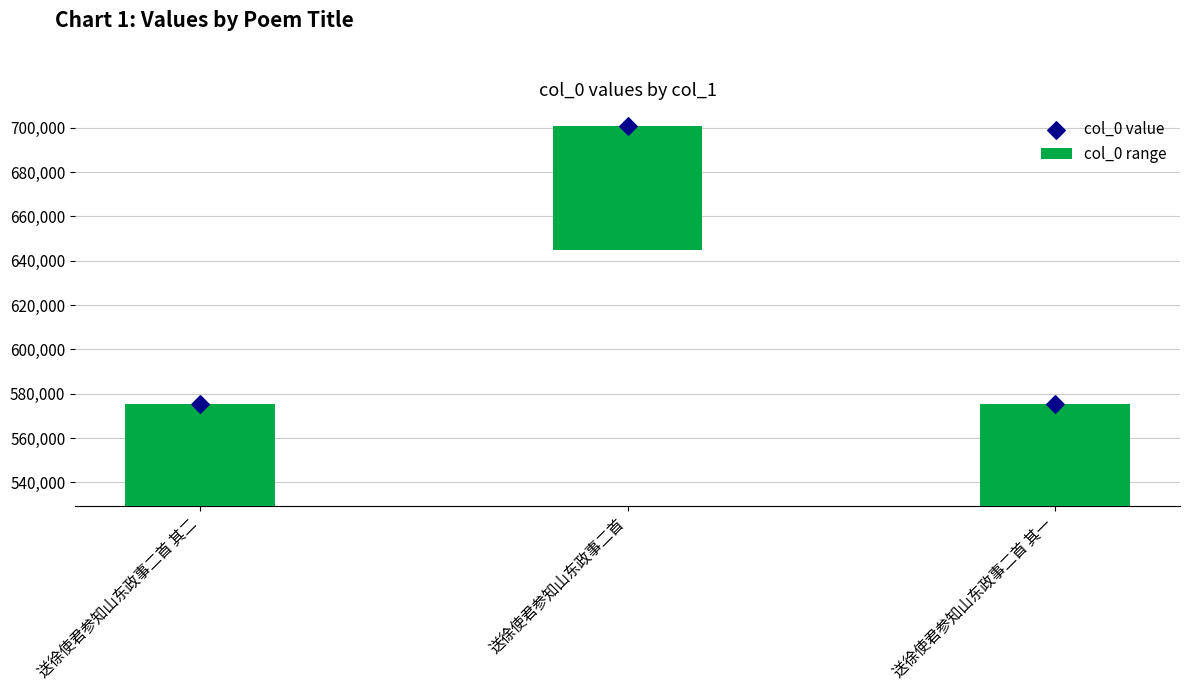

Which series has the largest total across all categories?

col_0 value